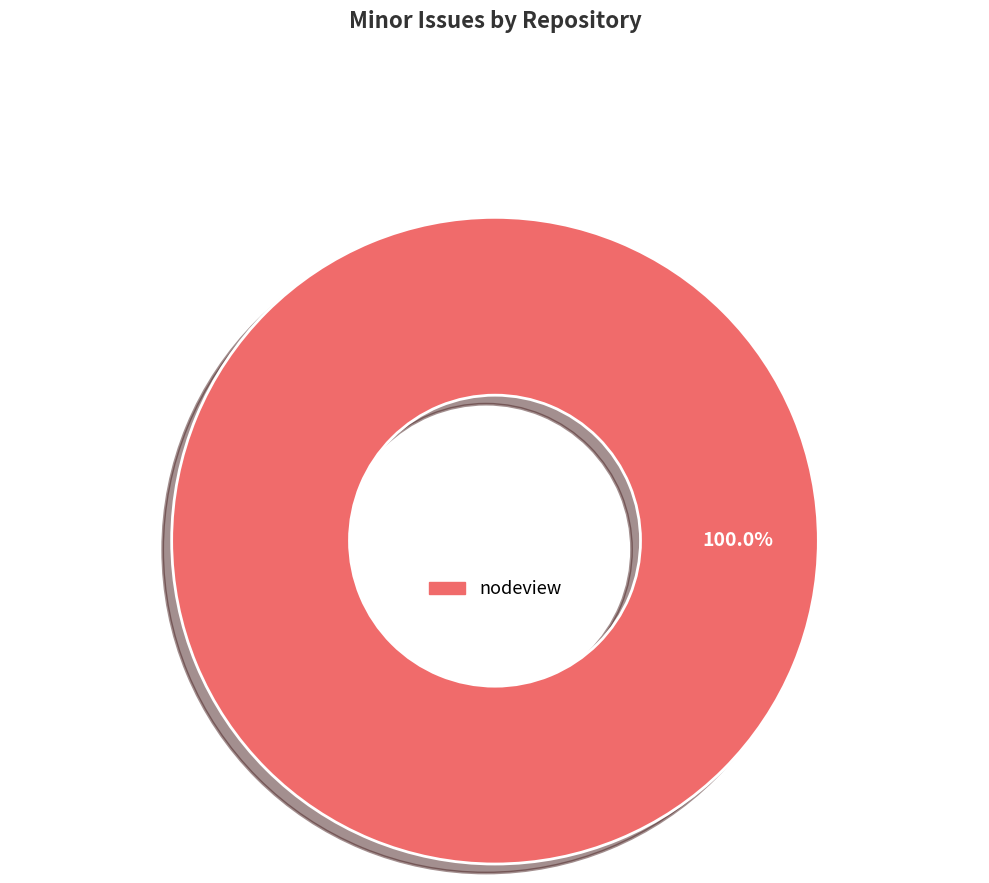

Is there a majority slice in this chart?

Yes